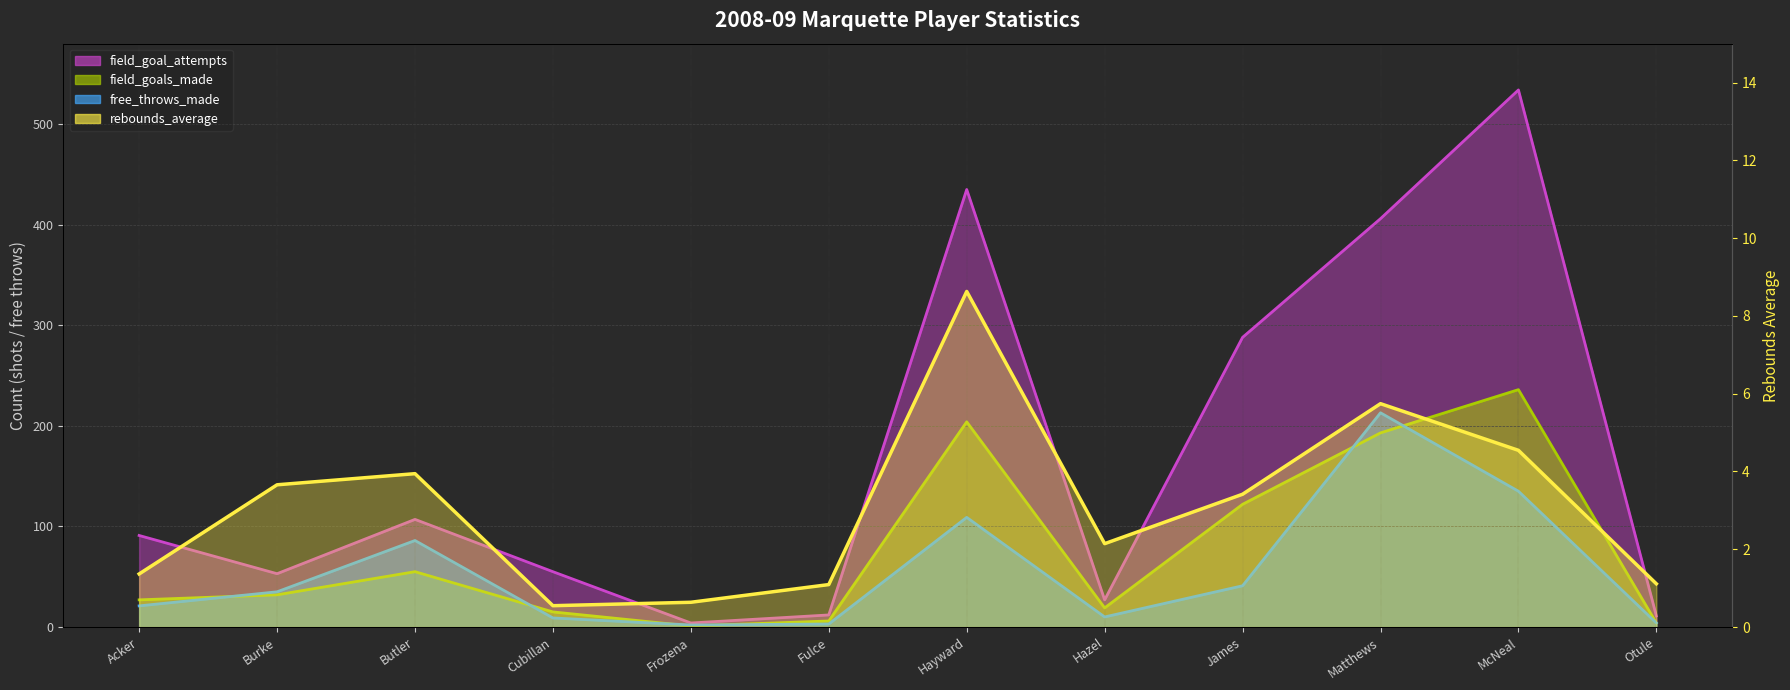

What is the smallest value displayed?

0.5